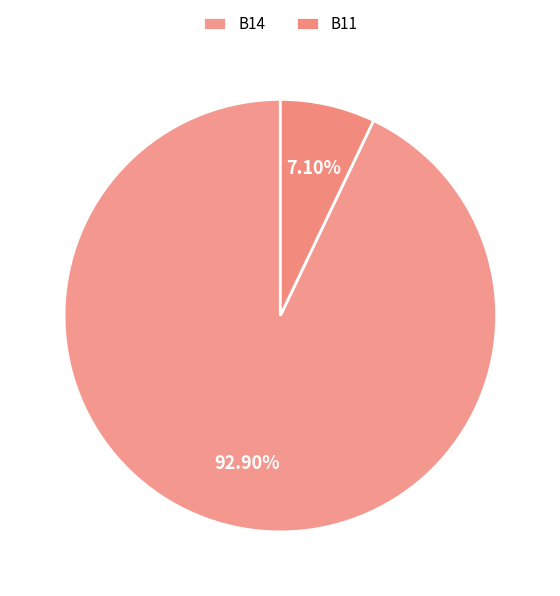

Is it true that B11 is 7% of the pie?

True